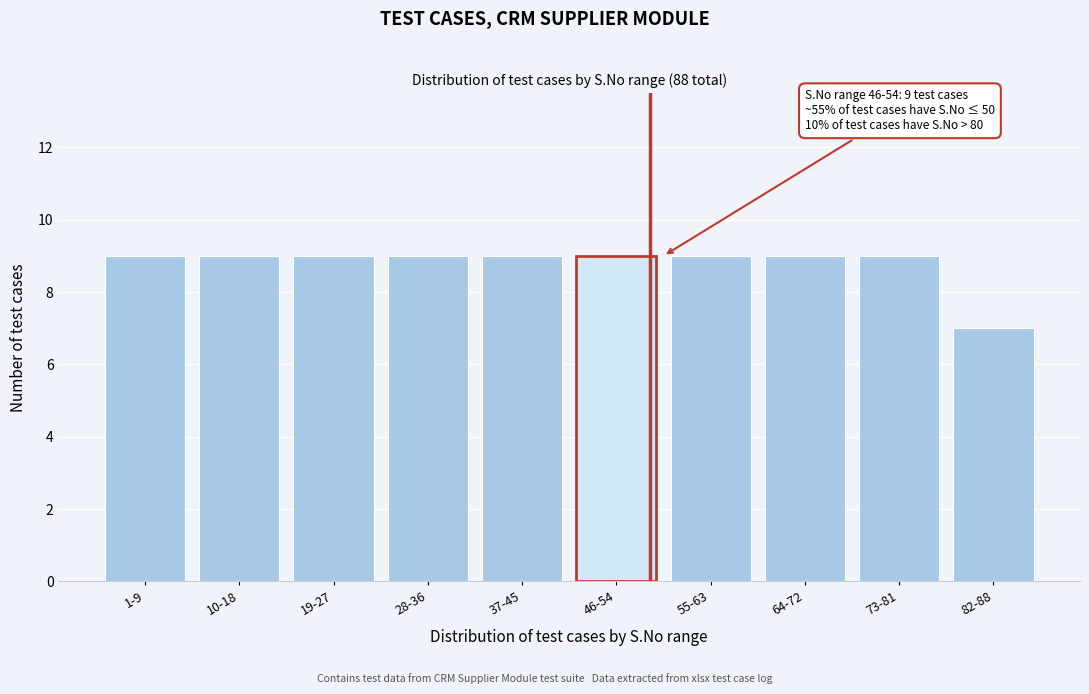

Reading left to right, transcribe all the data shown in this chart.

9	9	9	9	9	9	9	9	9	7